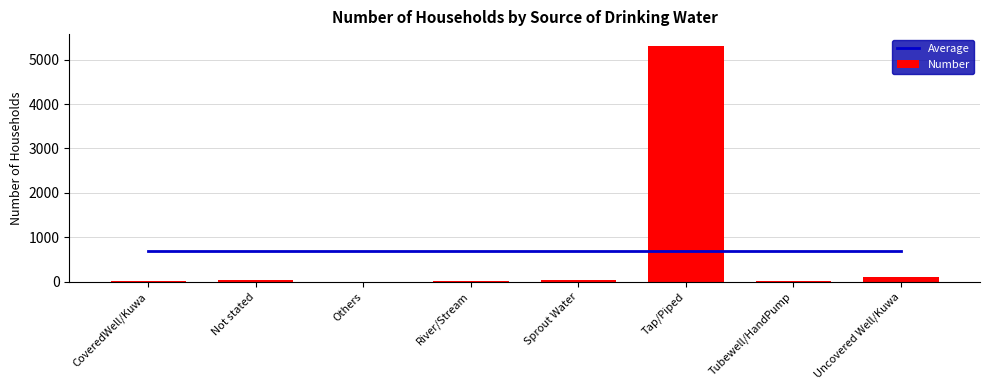

At which label does Number reach its minimum?

Others